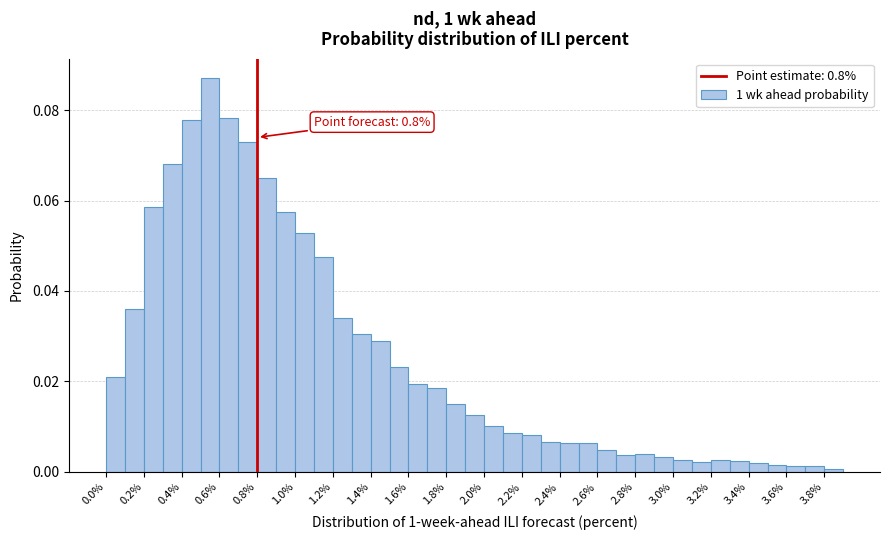

Over which range of the x-axis is the bar tallest?

0.5 to 0.6